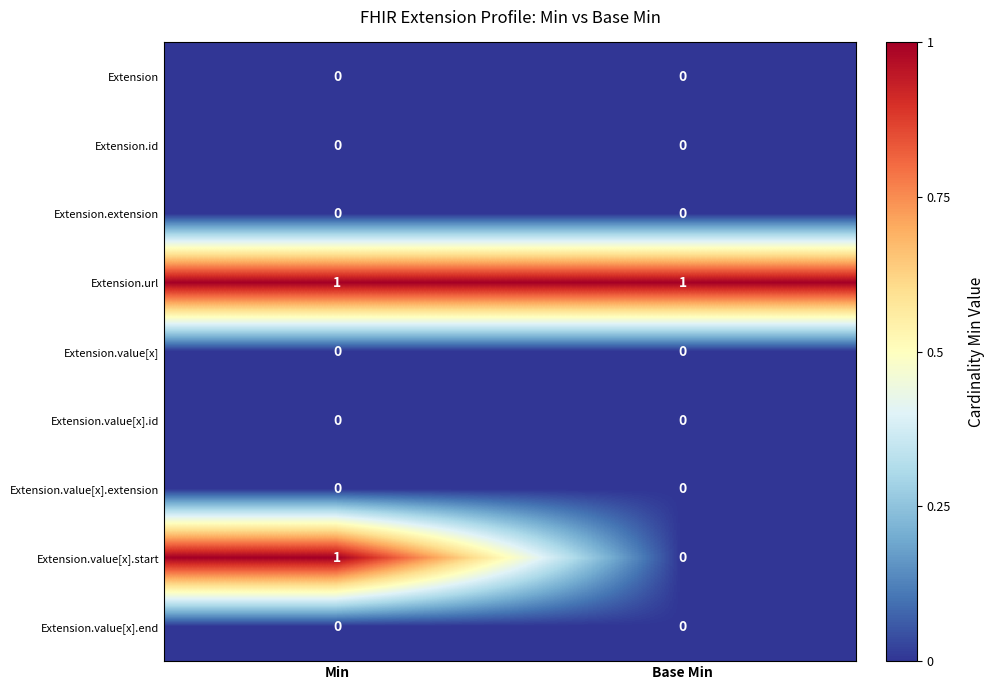

Which series changed the most between Min and Base Min?

Extension.value[x].start